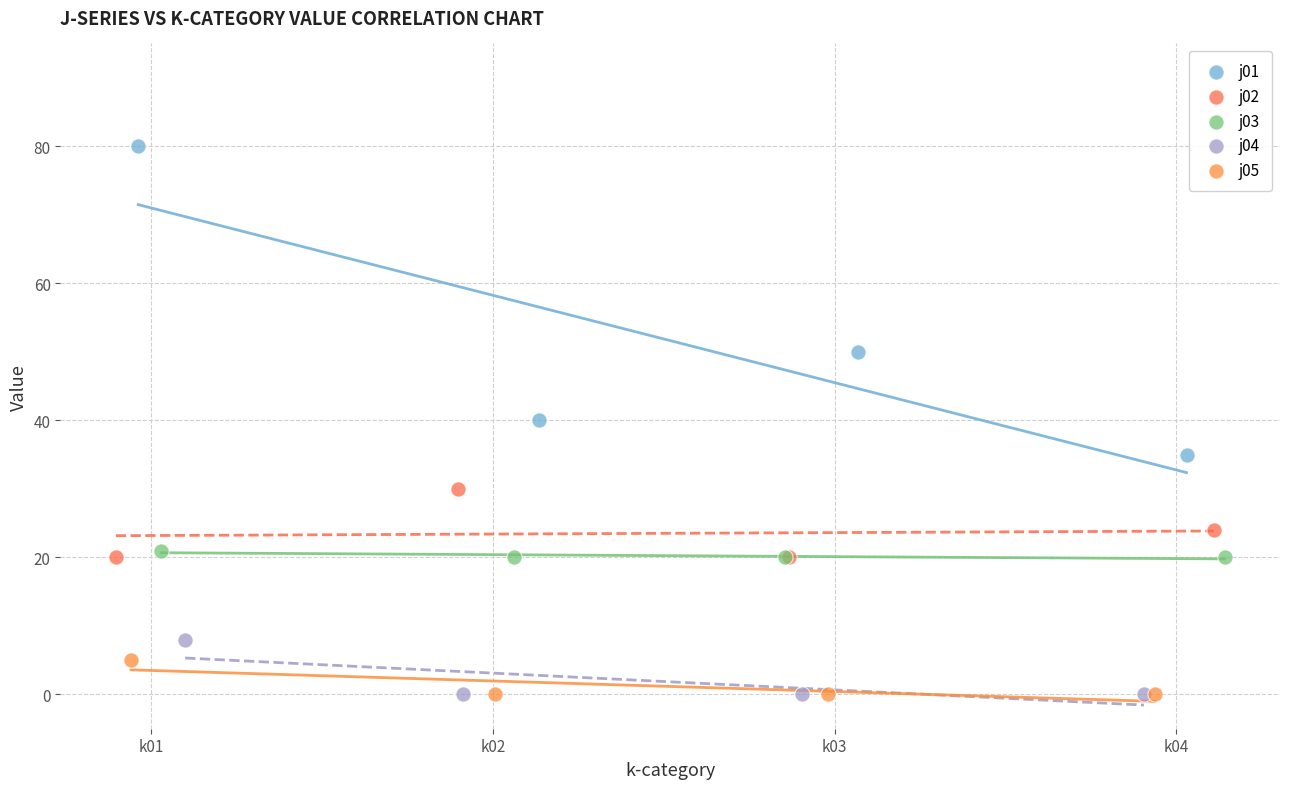

Which series contains the highest Y value?

j01